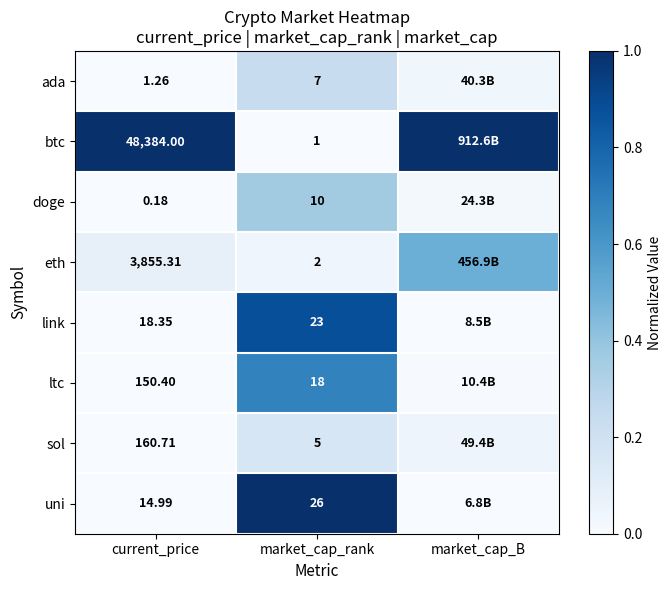

Between current_price and market_cap_rank, which series saw the biggest shift?

btc